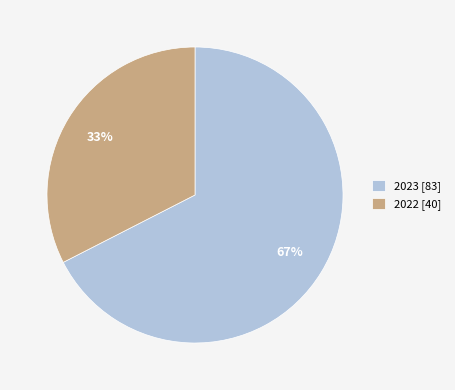

How many segments does this pie chart have?

2